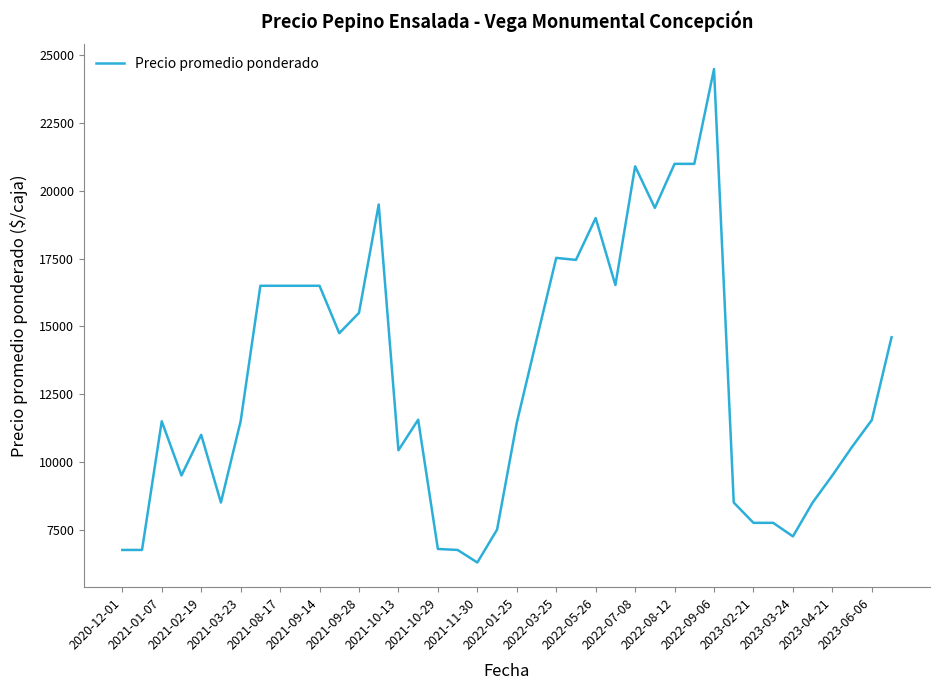

What is the average value?

12994